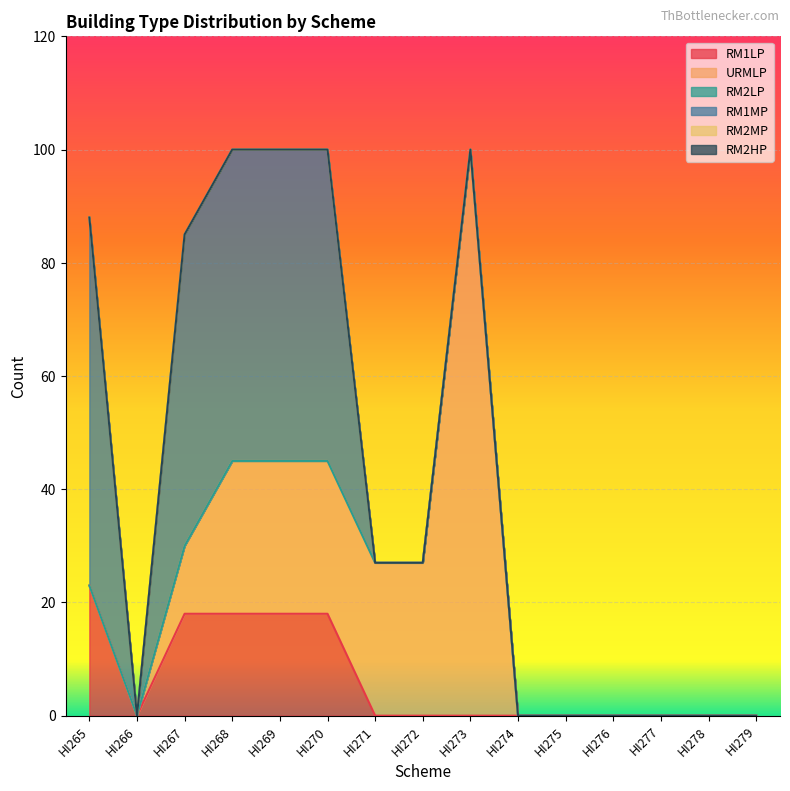

Between HI271 and HI269, which is larger?

HI269